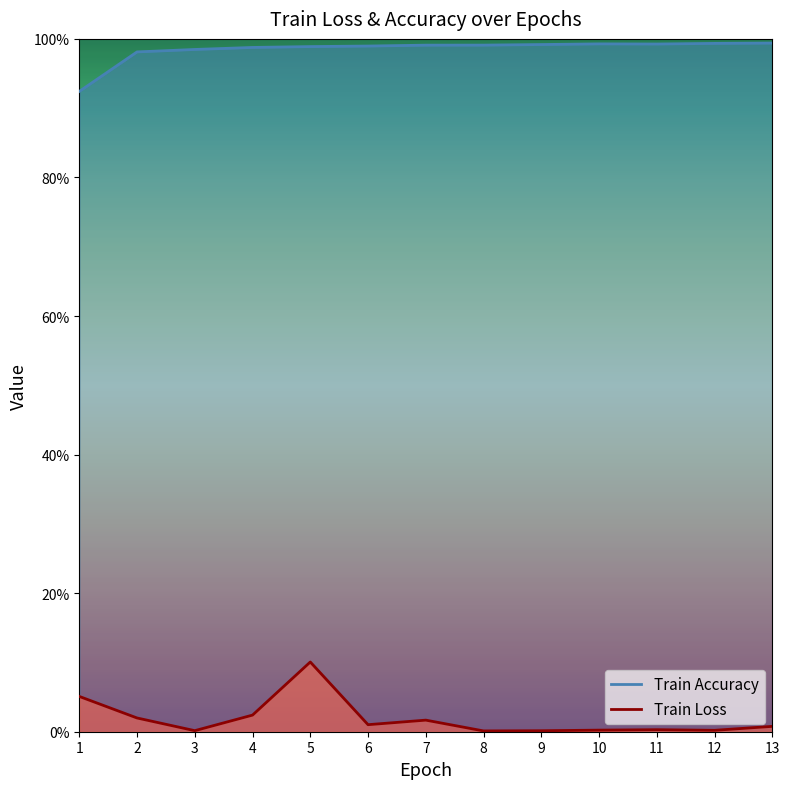

What are all the series names shown in the legend?

Train Loss, Train Accuracy